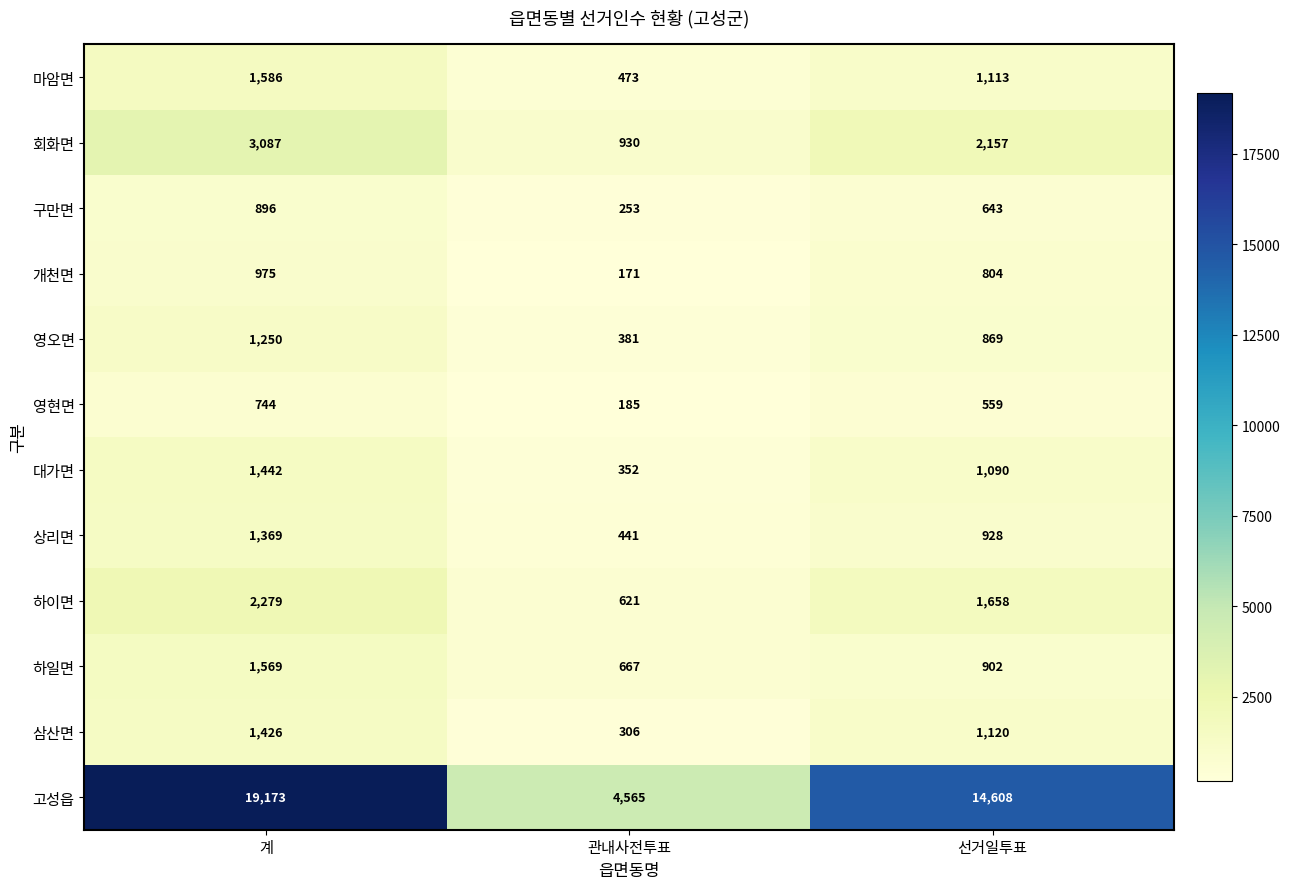

Which category has the lowest value in the 마암면 series?

관내사전투표